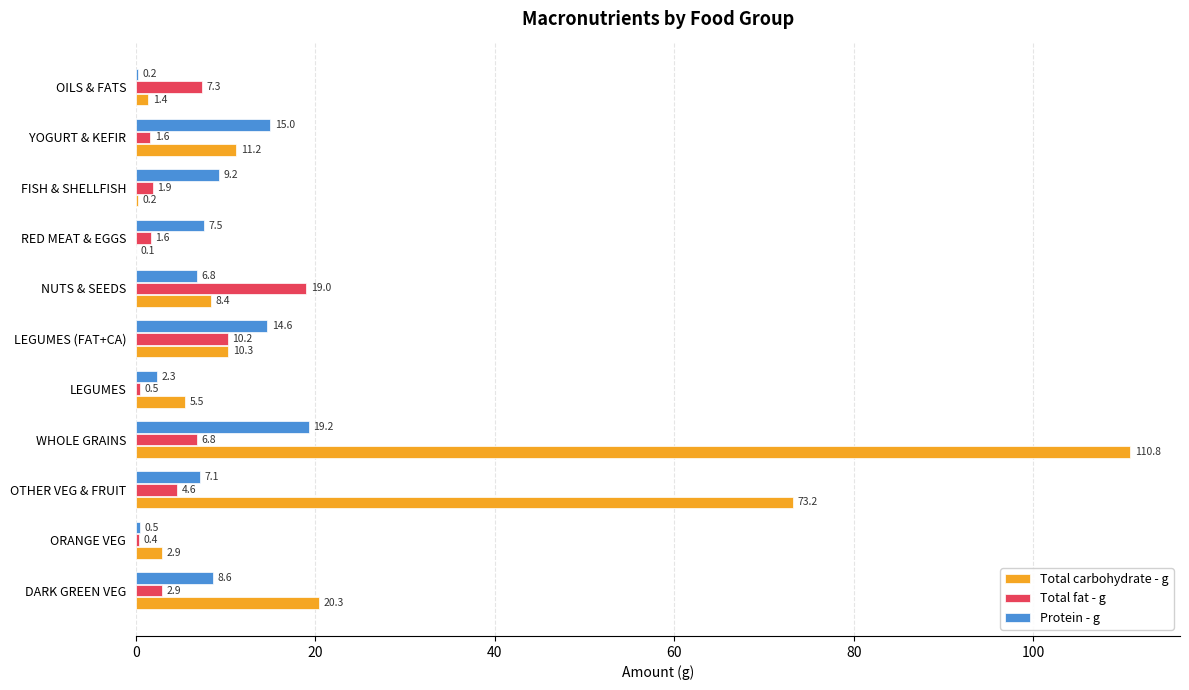

Where is Total fat - g nearest to the value 9?

LEGUMES (FAT+CA)